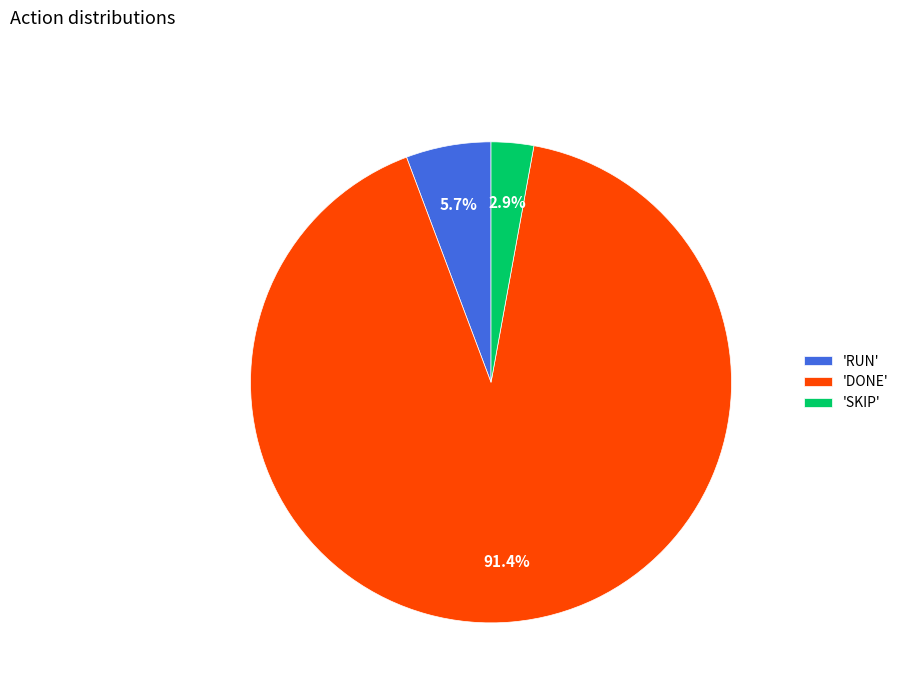

How many slices are in this pie chart?

3